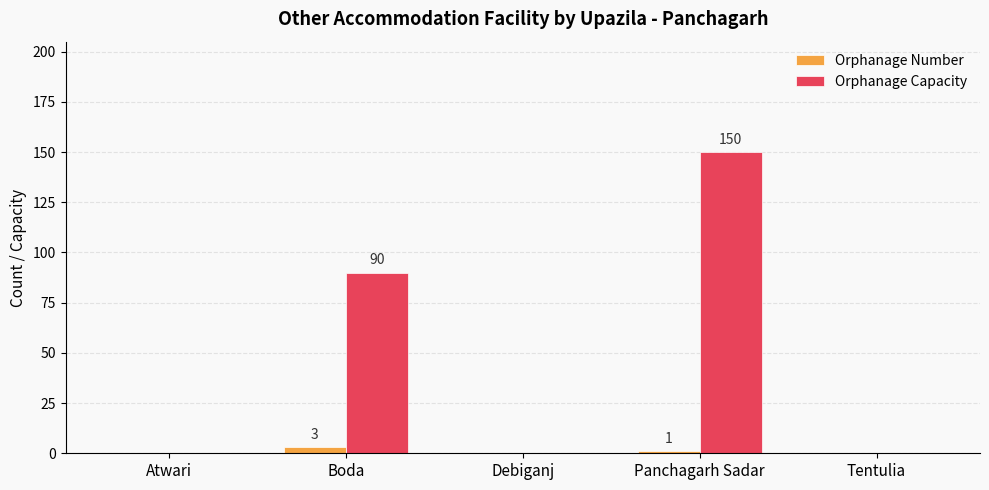

Which series has the largest range (max minus min)?

Orphanage Capacity